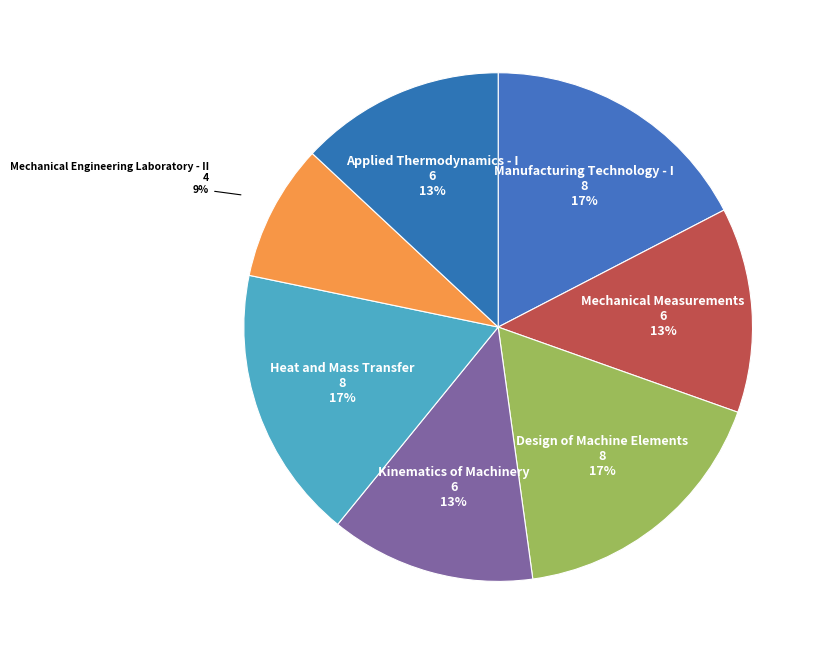

Which category has the smallest portion of the pie?

Mechanical Engineering Laboratory - II